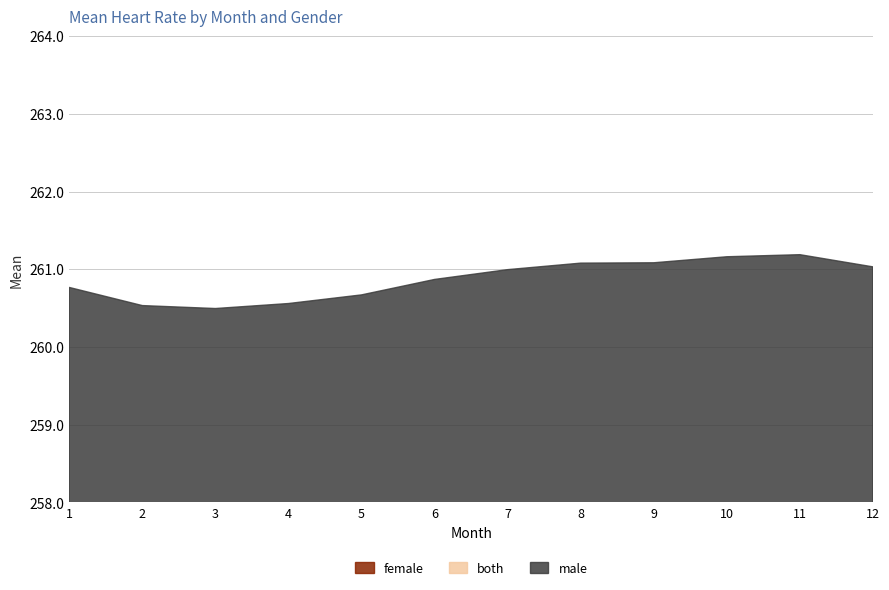

At which category does female reach its first local valley?

3